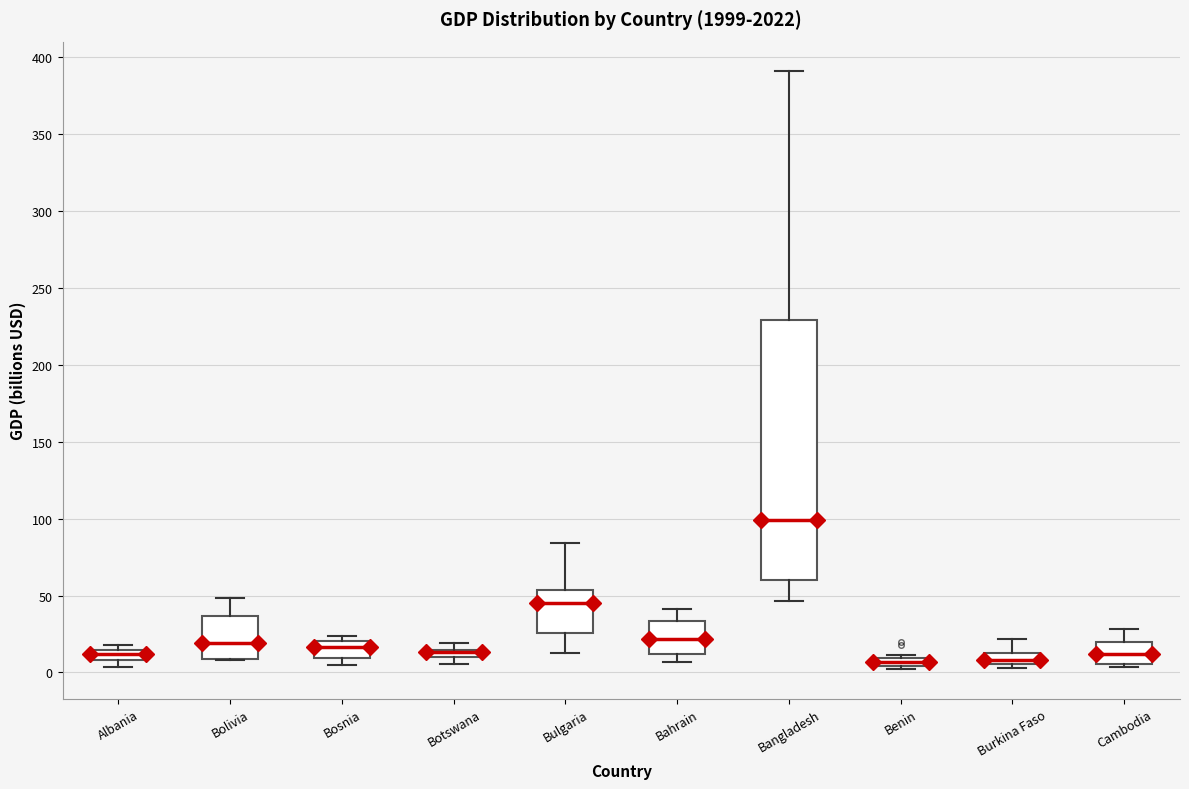

Where does the median line of the box for Bolivia sit on the y-axis? The values are not printed on the chart, so give them approximately, as read against the axis.

20